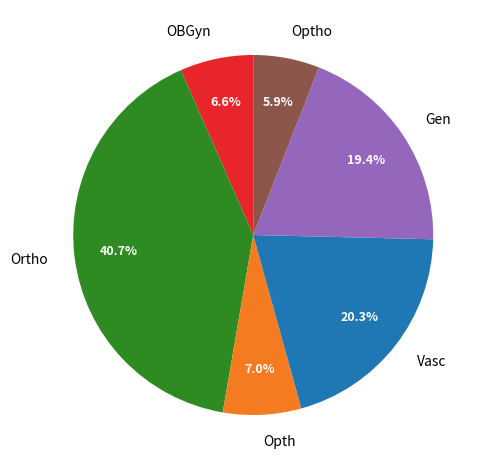

Does Vasc represent more than half of the total?

No